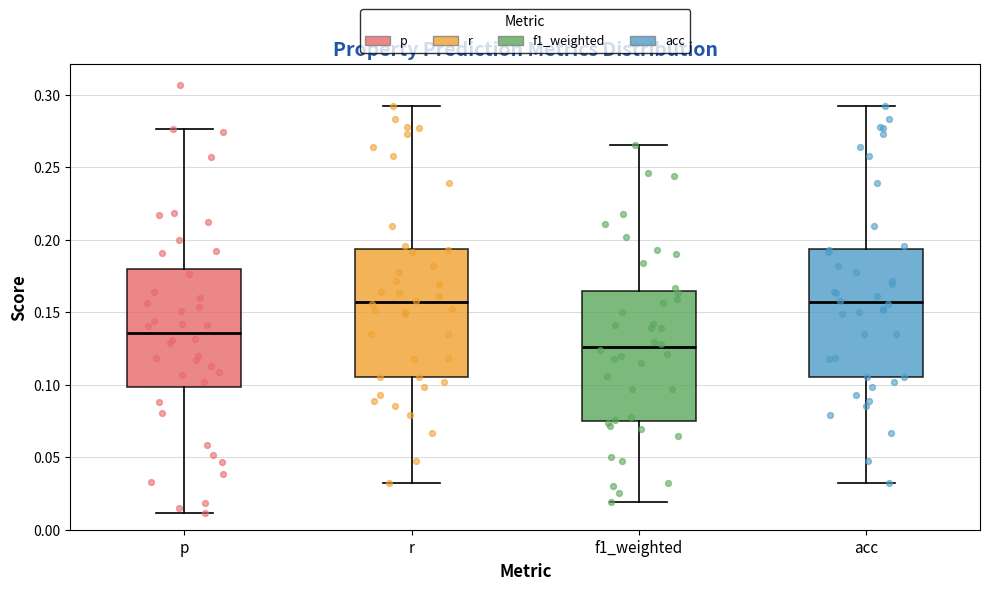

Reading left to right, transcribe this box plot: for each box, give where its median line is, the range the box spans, and where its two whiskers end, as read against the y-axis. The values are not printed on the chart, so give them approximately, as read against the axis.

p: median 0.135, box 0.100 to 0.180, whiskers 0.010 to 0.275
r: median 0.155, box 0.105 to 0.195, whiskers 0.030 to 0.290
f1_weighted: median 0.125, box 0.075 to 0.165, whiskers 0.020 to 0.265
acc: median 0.155, box 0.105 to 0.195, whiskers 0.030 to 0.290